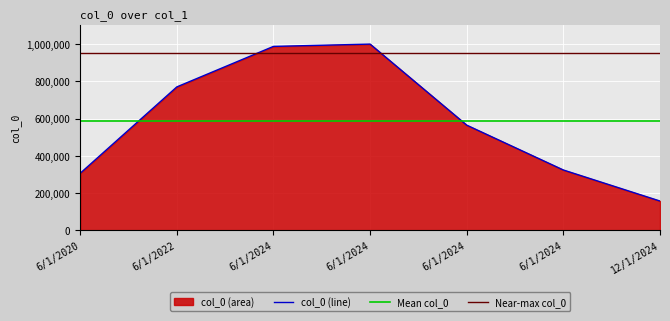

Which category has the lowest value across all series?

12/1/2024